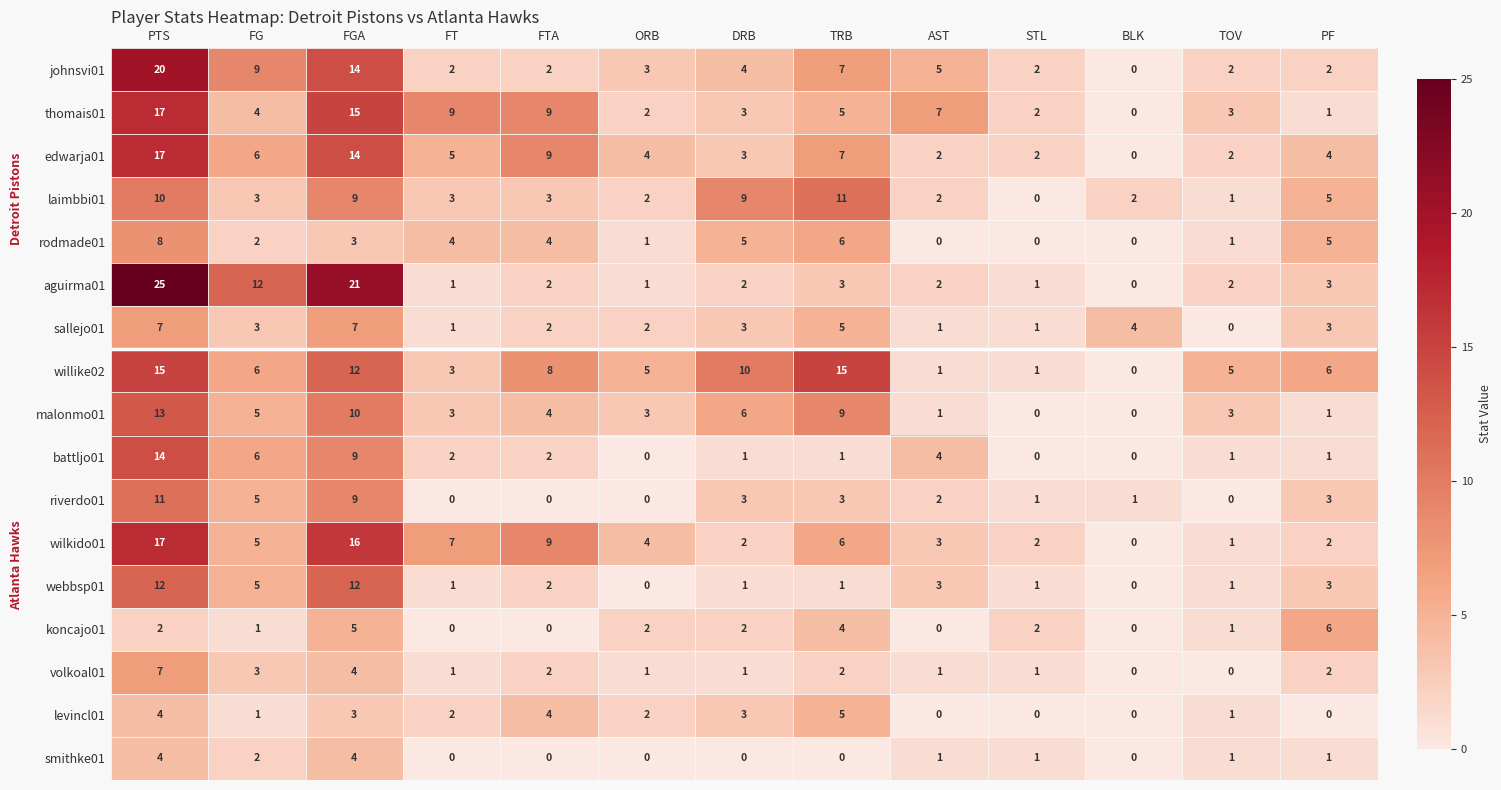

The value of volkoal01 at TRB is 2. True or false?

True